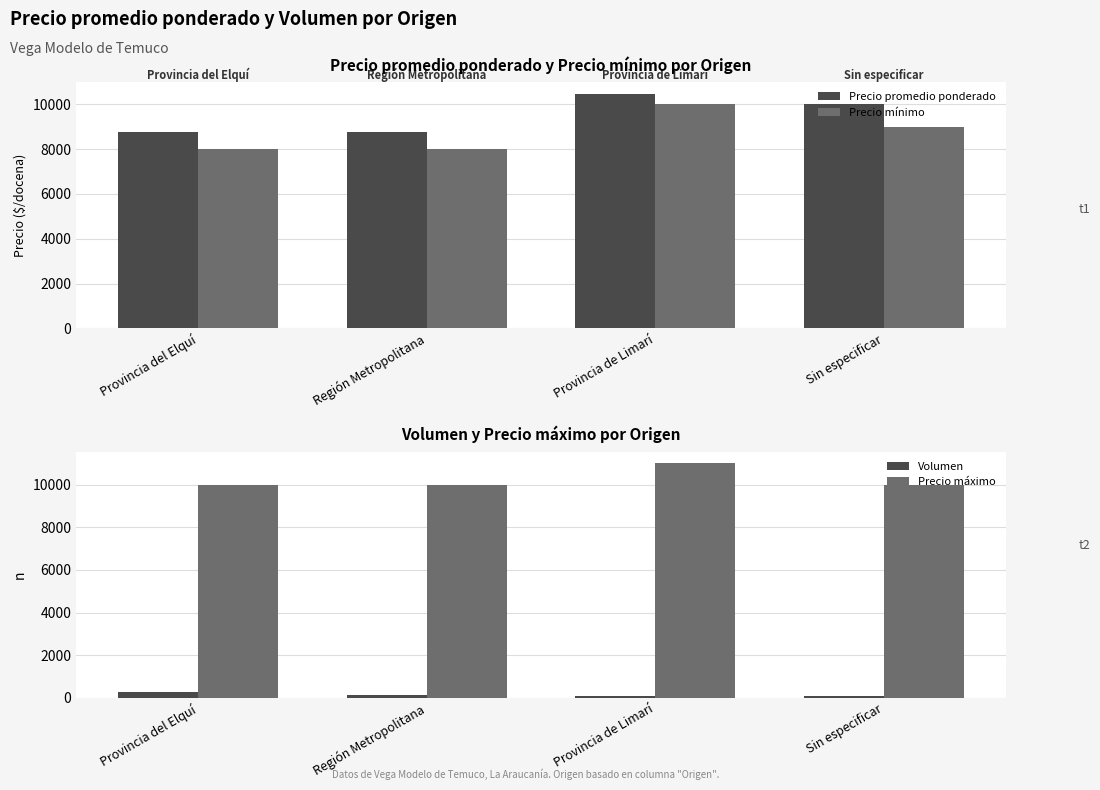

At how many categories does at least one series exceed 6193?

4